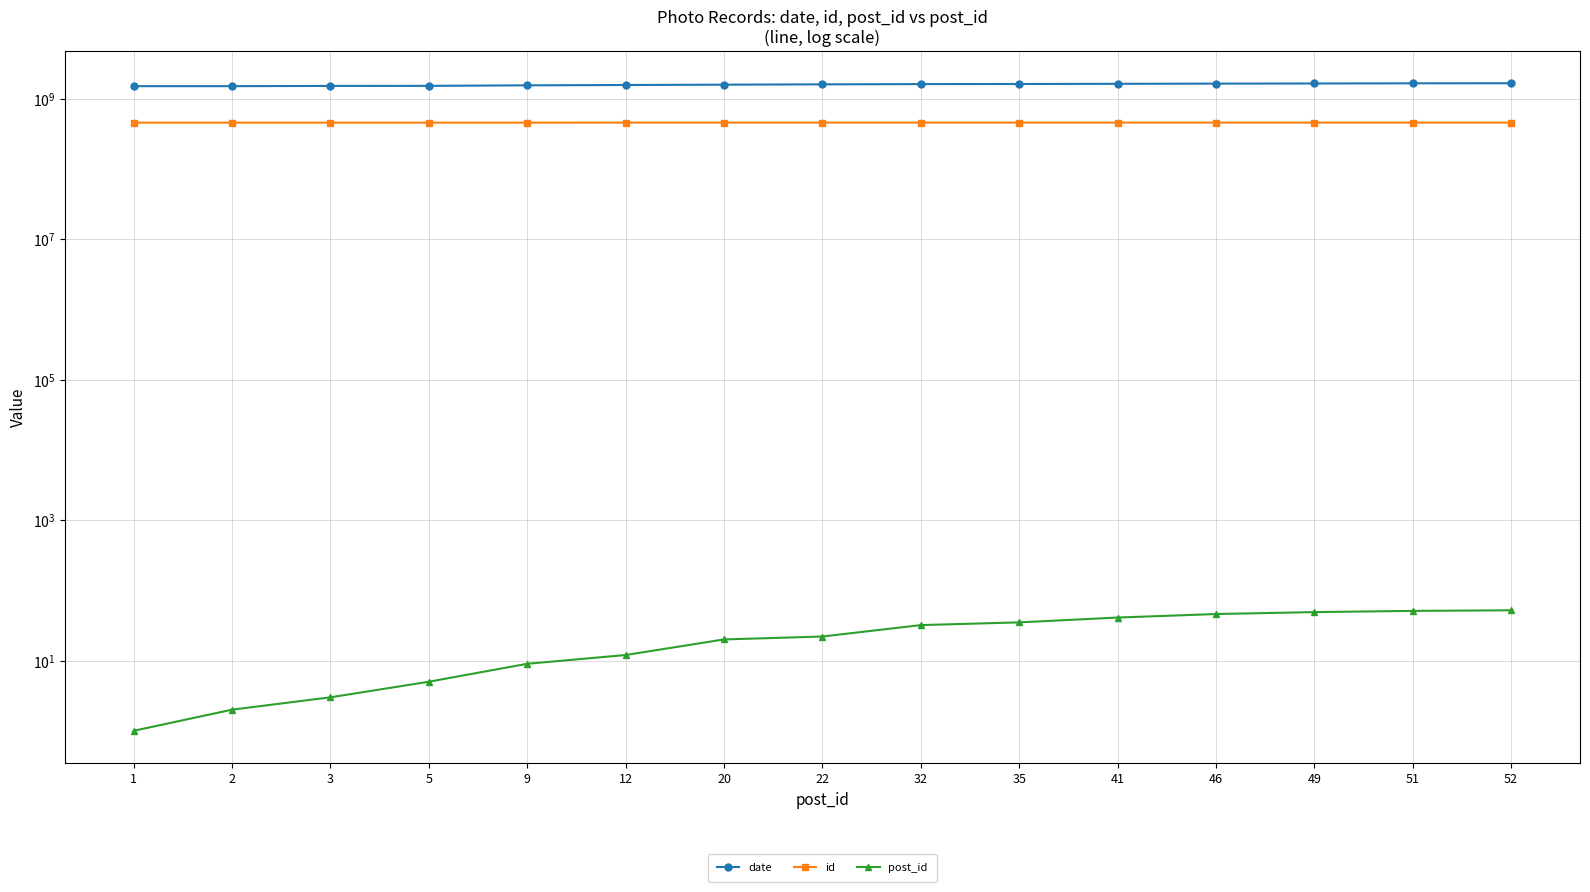

Is this an area chart (filled region under the line)?

No